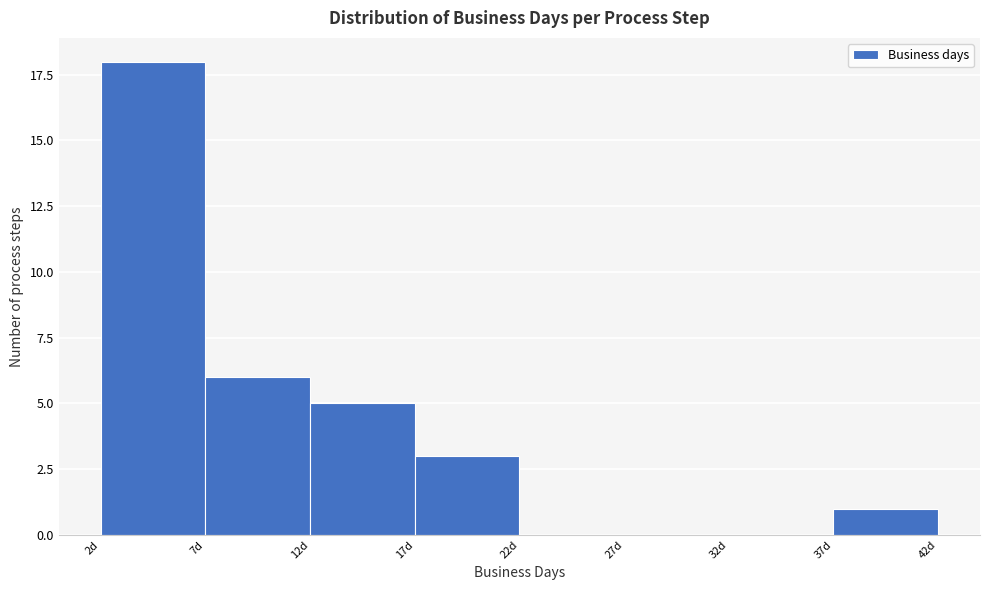

Reading left to right, what are all the values shown in this chart?

2d=18	7d=6	12d=5	17d=3	22d=0	27d=0	32d=0	37d=1